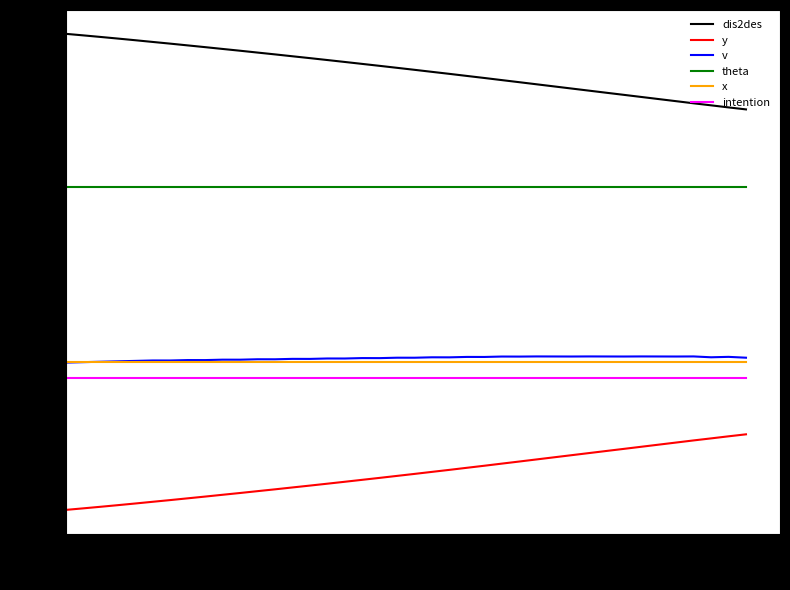

What is the greatest value displayed?

162.6